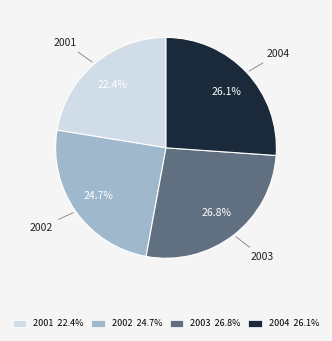

How much of the chart is everything except 2002?

75.3%